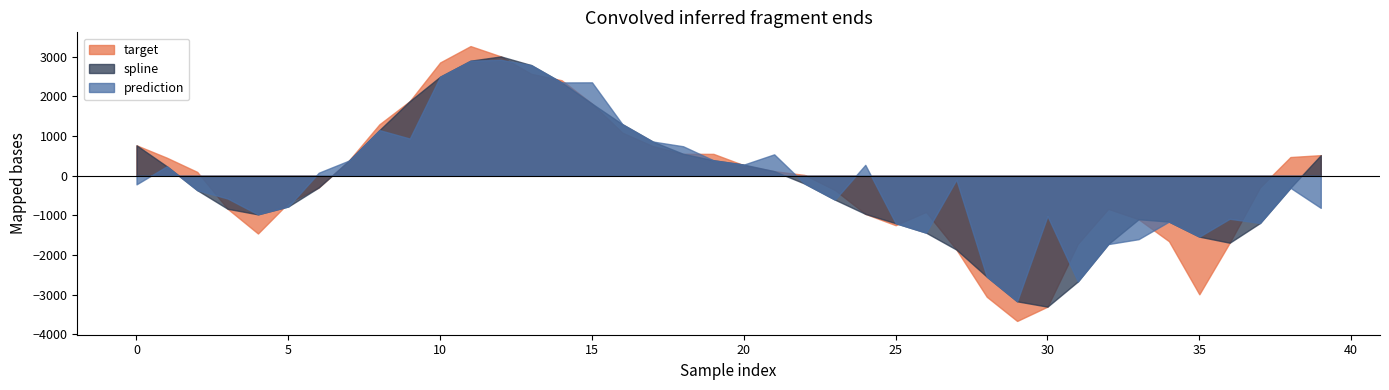

True or false: prediction has more than 1 interior local peaks.

True